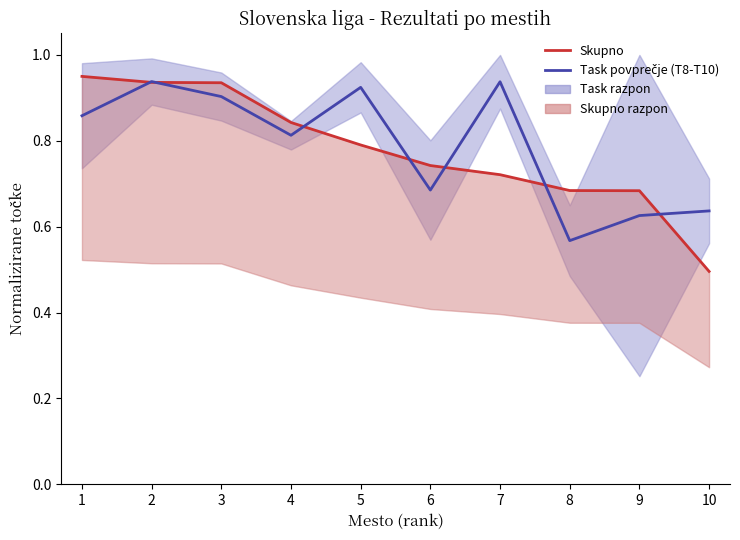

True or false: Task povprečje (T8-T10) and Skupno intersect in this chart.

True